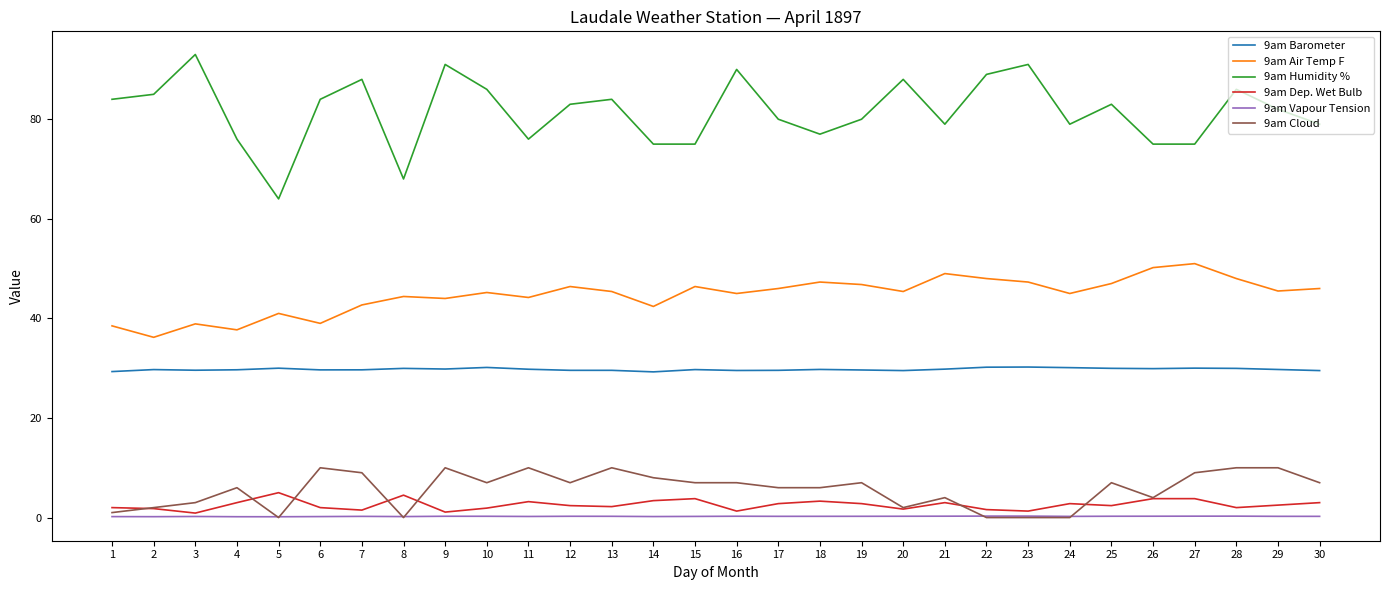

What is the greatest value displayed?

93.0